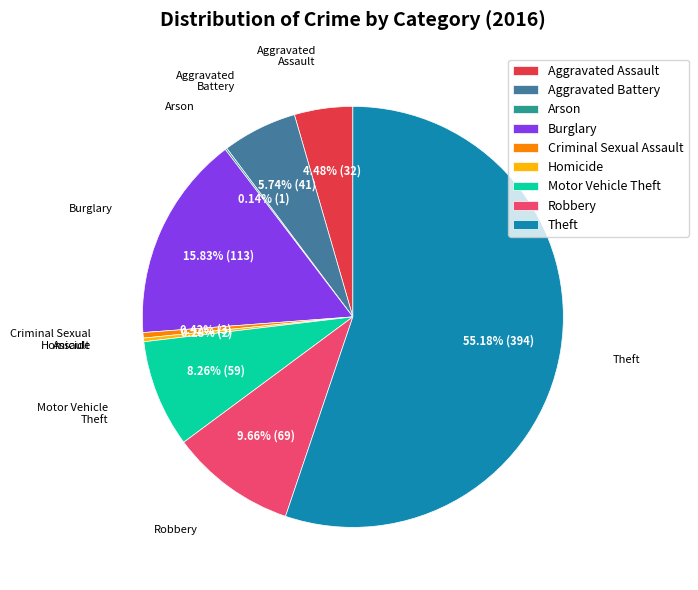

Which slice is the largest?

Theft